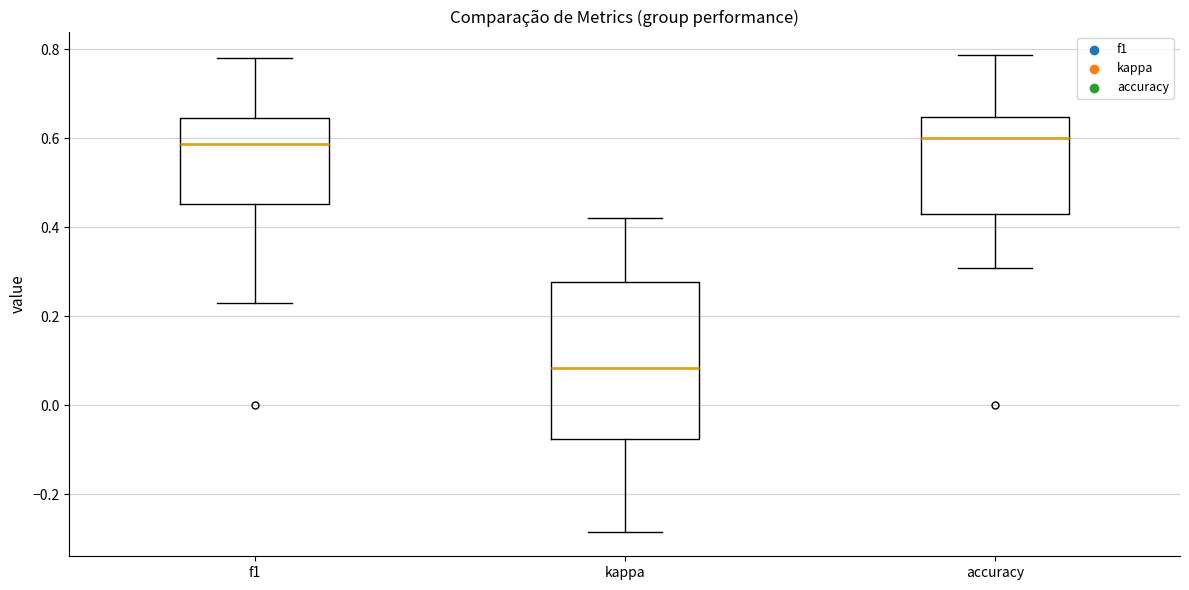

Reading left to right, read every box against the y-axis: the position of its median line, the range the box covers, and the ends of its whiskers. The values are not printed on the chart, so give them approximately, as read against the axis.

f1: median 0.58, box 0.46 to 0.64, whiskers 0.22 to 0.78
kappa: median 0.08, box -0.08 to 0.28, whiskers -0.28 to 0.42
accuracy: median 0.60, box 0.42 to 0.64, whiskers 0.30 to 0.78